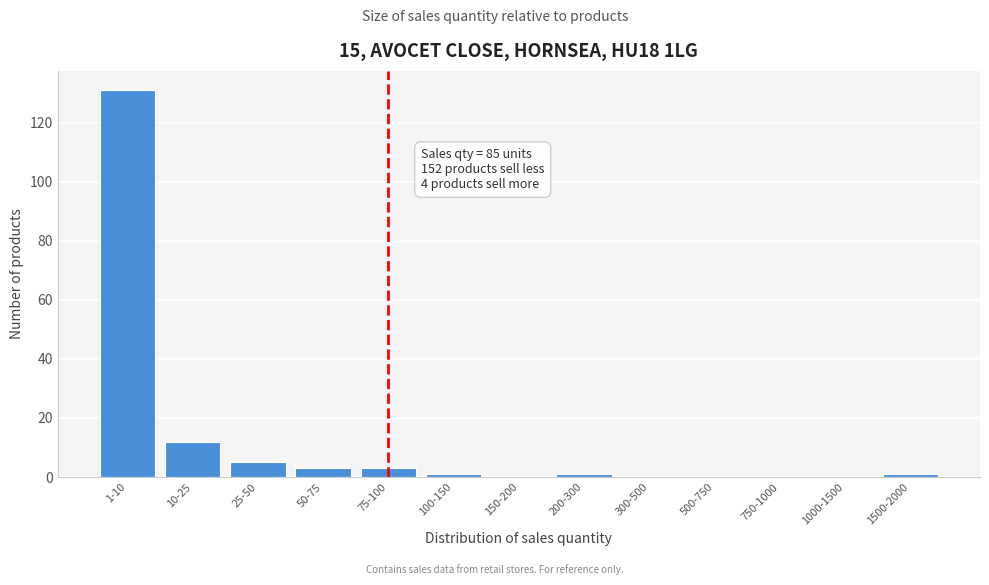

Reading left to right, what are all the values shown in this chart?

1-10=131	10-25=12	25-50=5	50-75=3	75-100=3	100-150=1	150-200=0	200-300=1	300-500=0	500-750=0	750-1000=0	1000-1500=0	1500-2000=1